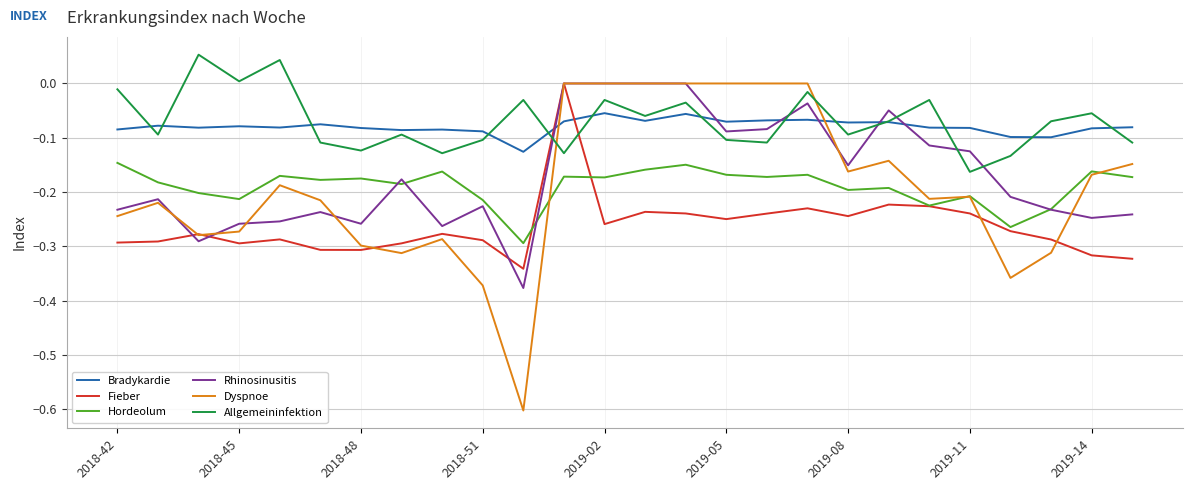

In Rhinosinusitis, how many points are lower than both neighbors (excluding endpoints)?

7